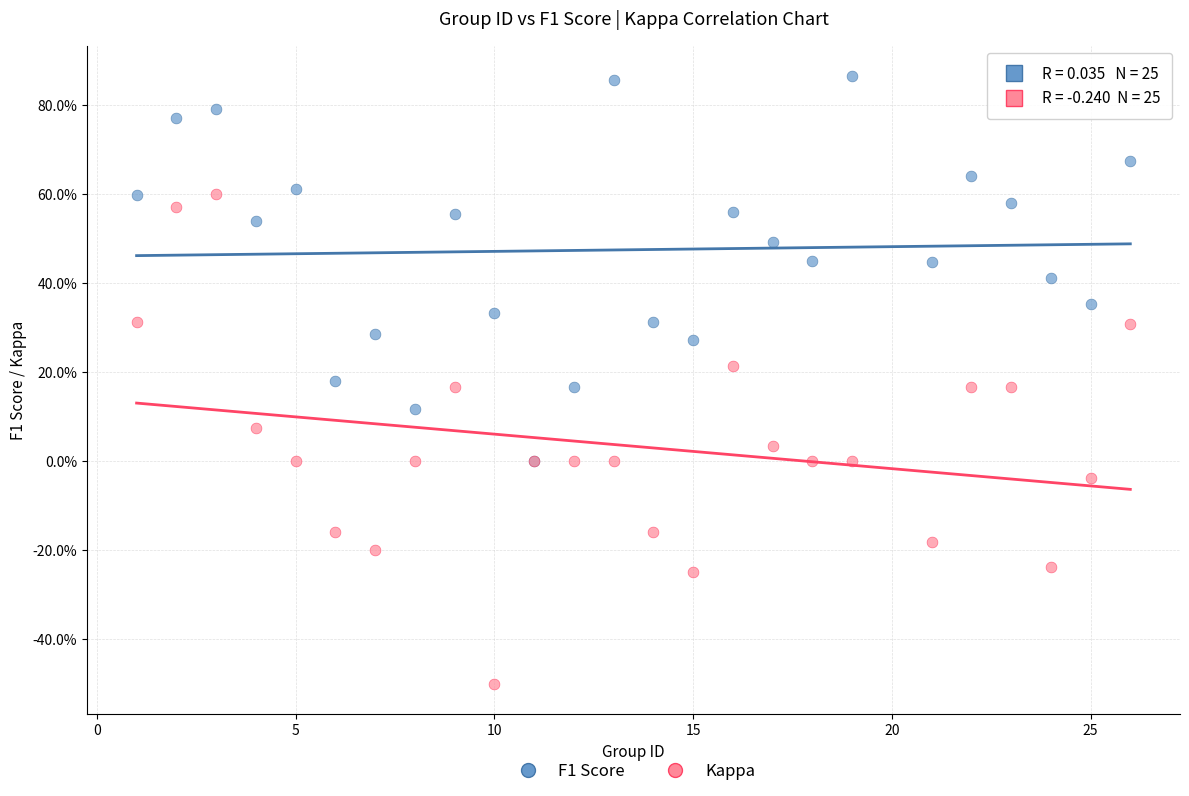

What are all the series names shown in the legend?

F1 Score, Kappa